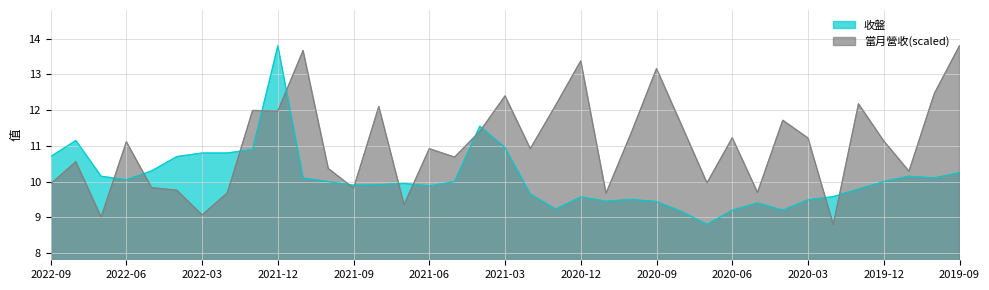

Which has a higher value, 2020-04 or 2022-04?

2022-04